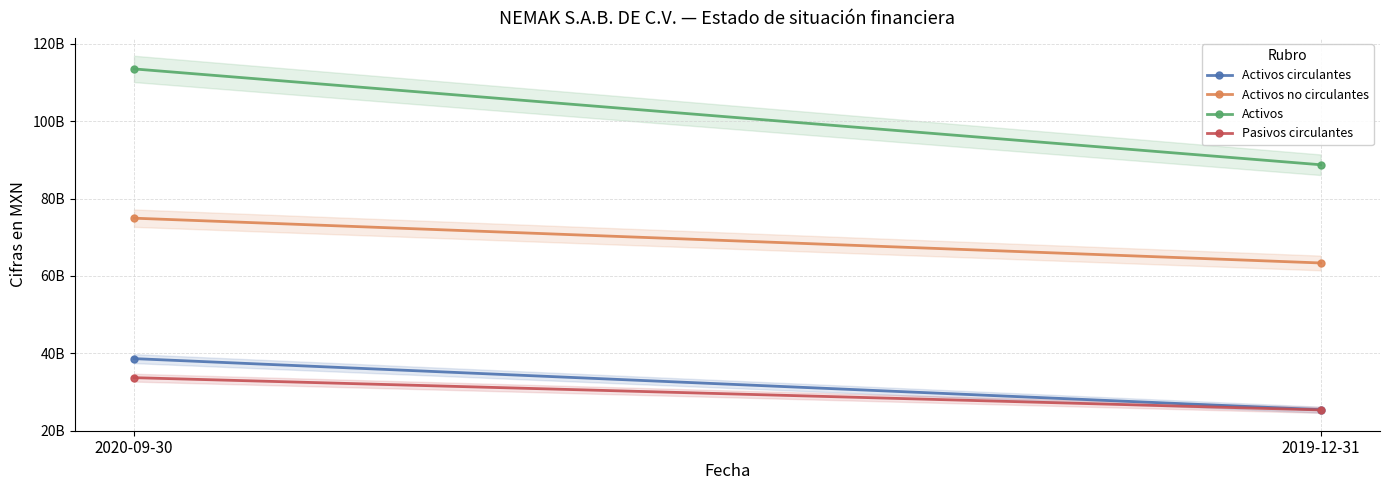

Count the number of data series in this chart.

4